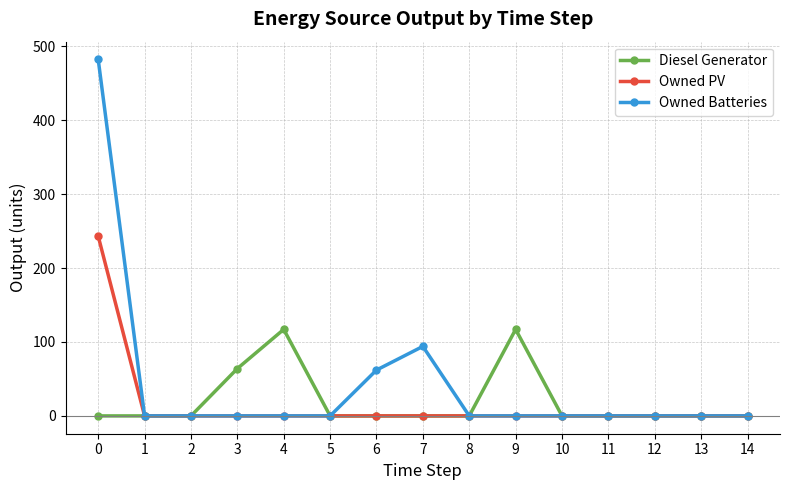

Reading left to right, what are all the values shown in this chart?

Diesel Generator: 0=0	1=0	2=0	3=64	4=117	5=0	6=0	7=0	8=0	9=117	10=0	11=0	12=0	13=0	14=0
Owned PV: 0=243	1=0	2=0	3=0	4=0	5=0	6=0	7=0	8=0	9=0	10=0	11=0	12=0	13=0	14=0
Owned Batteries: 0=482	1=0	2=0	3=0	4=0	5=0	6=62	7=94	8=0	9=0	10=0	11=0	12=0	13=0	14=0